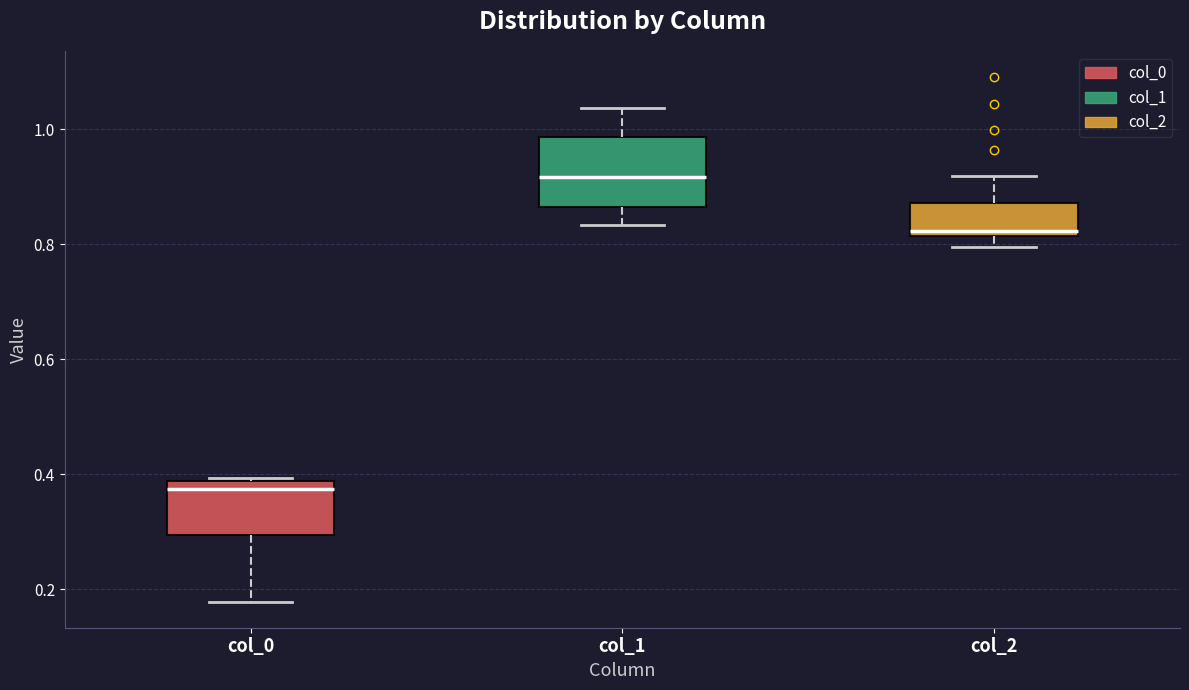

Reading left to right, transcribe this box plot: for each box, give where its median line is, the range the box spans, and where its two whiskers end, as read against the y-axis. The values are not printed on the chart, so give them approximately, as read against the axis.

col_0: median 0.38 (just below the box's upper edge), box 0.30 to 0.38, whiskers 0.18 to 0.40
col_1: median 0.92, box 0.86 to 0.98, whiskers 0.84 to 1.04
col_2: median 0.82 (just above the box's lower edge), box 0.82 to 0.88, whiskers 0.80 to 0.92